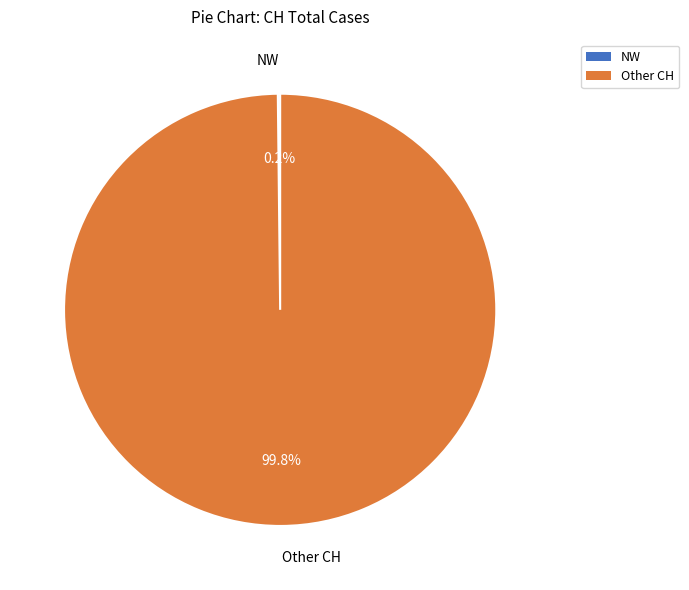

Does any single category account for the majority?

Yes